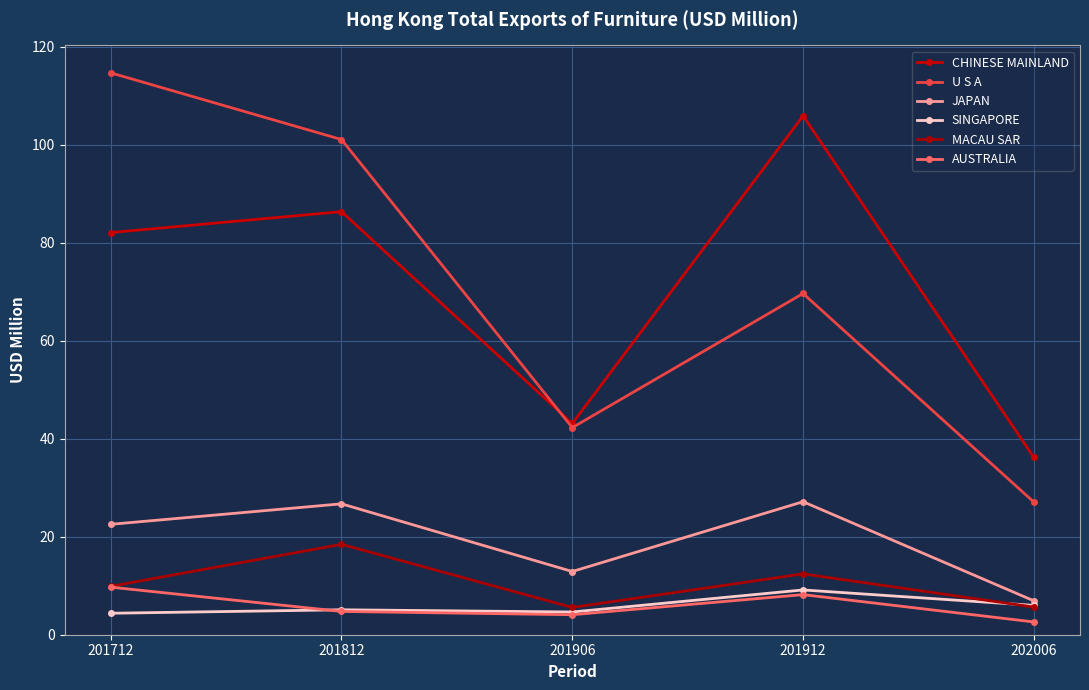

At which label does MACAU SAR first exceed 9?

201712